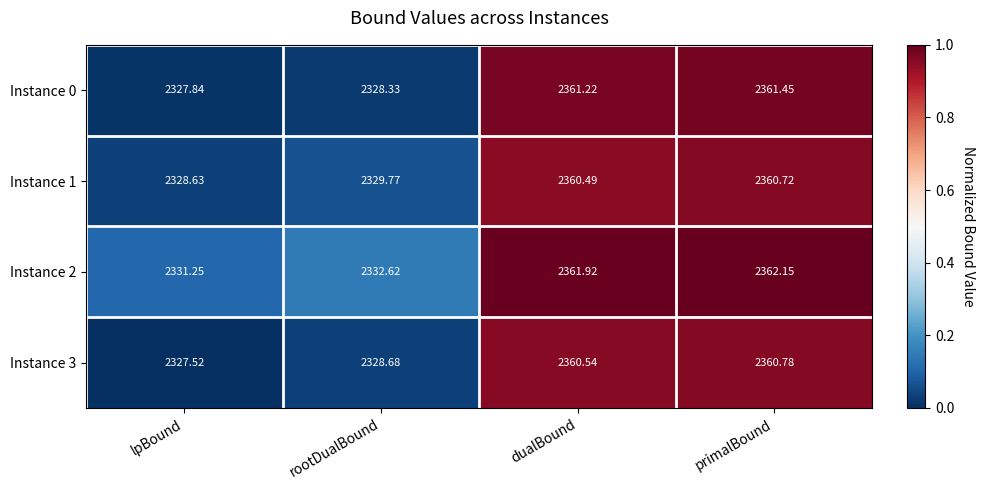

At which label does Instance 3 first exceed 2360?

dualBound